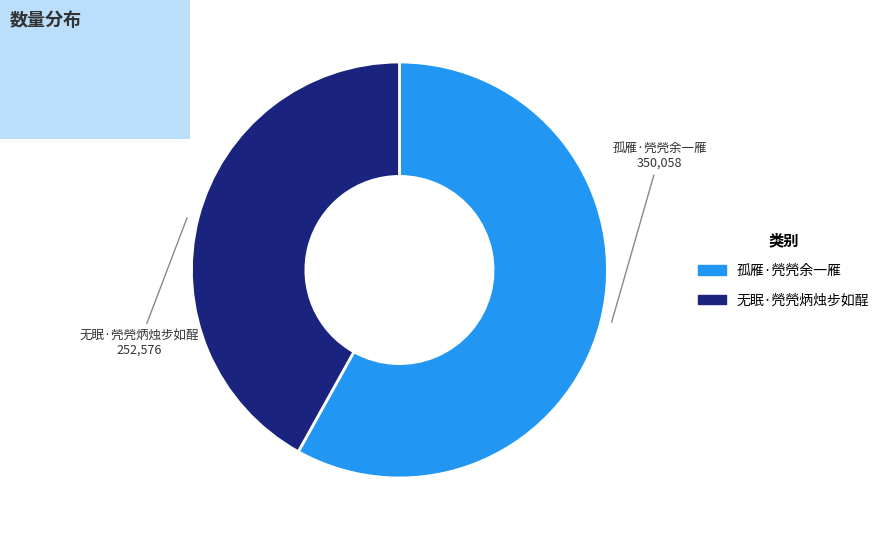

How many segments does this pie chart have?

2